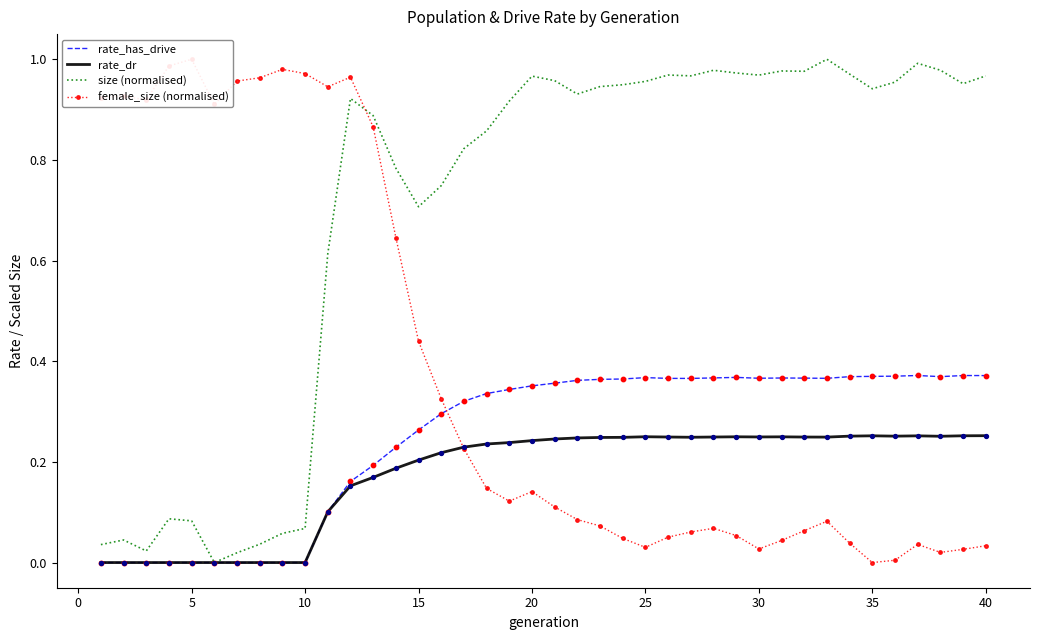

What are all the series names shown in the legend?

rate_has_drive, rate_dr, size (normalised), female_size (normalised)